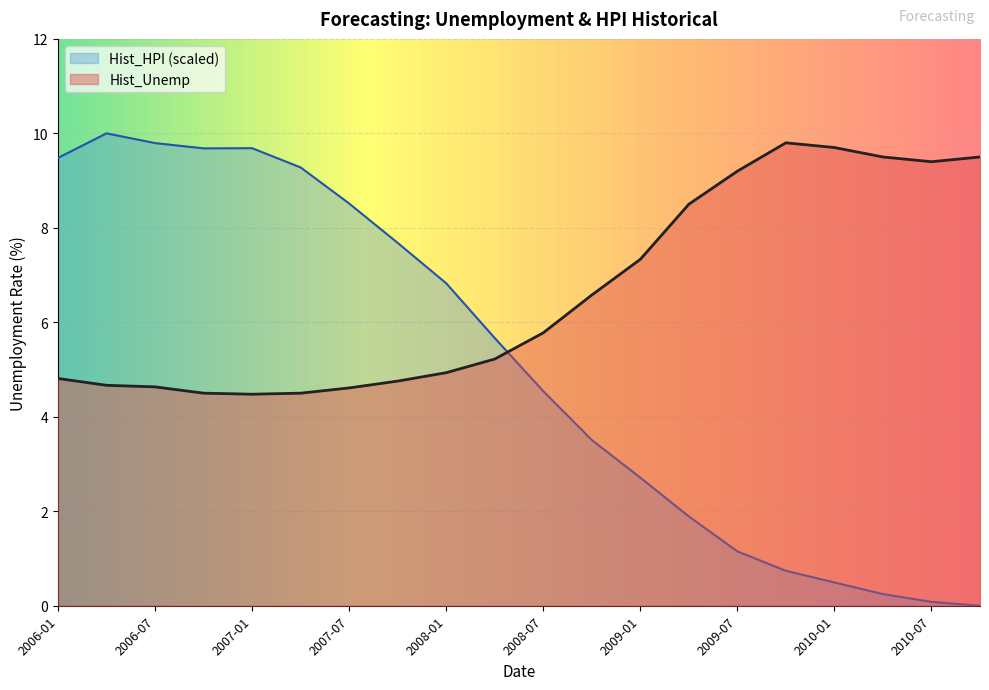

Reading left to right, list all the values displayed in this chart.

Hist_Unemp: 2006-01=4.8	2006-04=4.7	2006-07=4.6	2006-10=4.5	2007-01=4.5	2007-04=4.5	2007-07=4.6	2007-10=4.8	2008-01=4.9	2008-04=5.2	2008-07=5.8	2008-10=6.6	2009-01=7.3	2009-04=8.5	2009-07=9.2	2009-10=9.8	2010-01=9.7	2010-04=9.5	2010-07=9.4	2010-10=9.5
Hist_HPI: 2006-01=9.5	2006-04=10.0	2006-07=9.8	2006-10=9.7	2007-01=9.7	2007-04=9.3	2007-07=8.5	2007-10=7.7	2008-01=6.8	2008-04=5.7	2008-07=4.5	2008-10=3.5	2009-01=2.7	2009-04=1.9	2009-07=1.2	2009-10=0.7	2010-01=0.5	2010-04=0.2	2010-07=0.1	2010-10=0.0